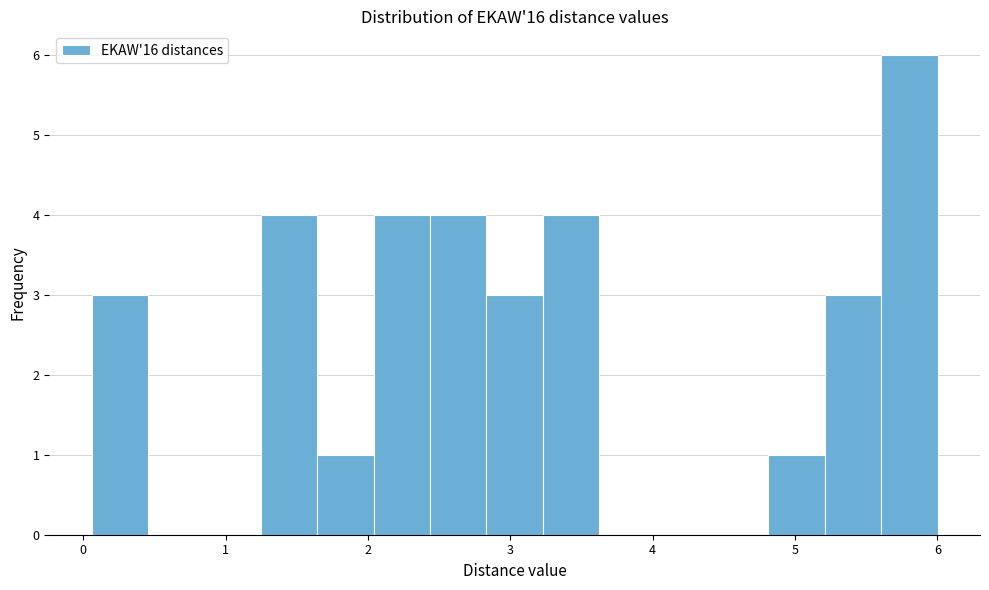

Read against the x-axis, roughly where is the centre of the tallest bar?

5.8